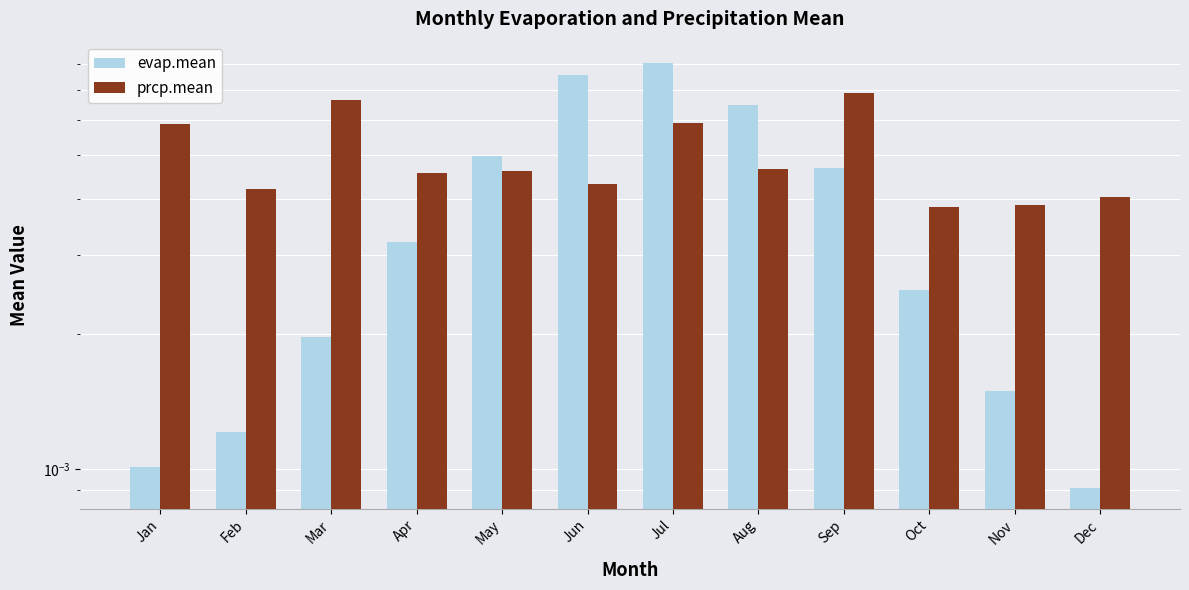

Which series has the largest range (max minus min)?

evap.mean